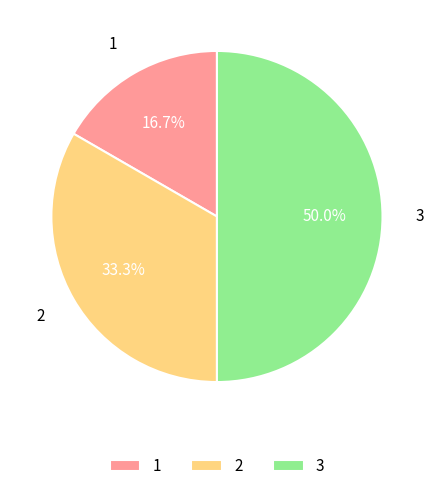

What is the ratio of the value at 1 to the value at 3?

0.3